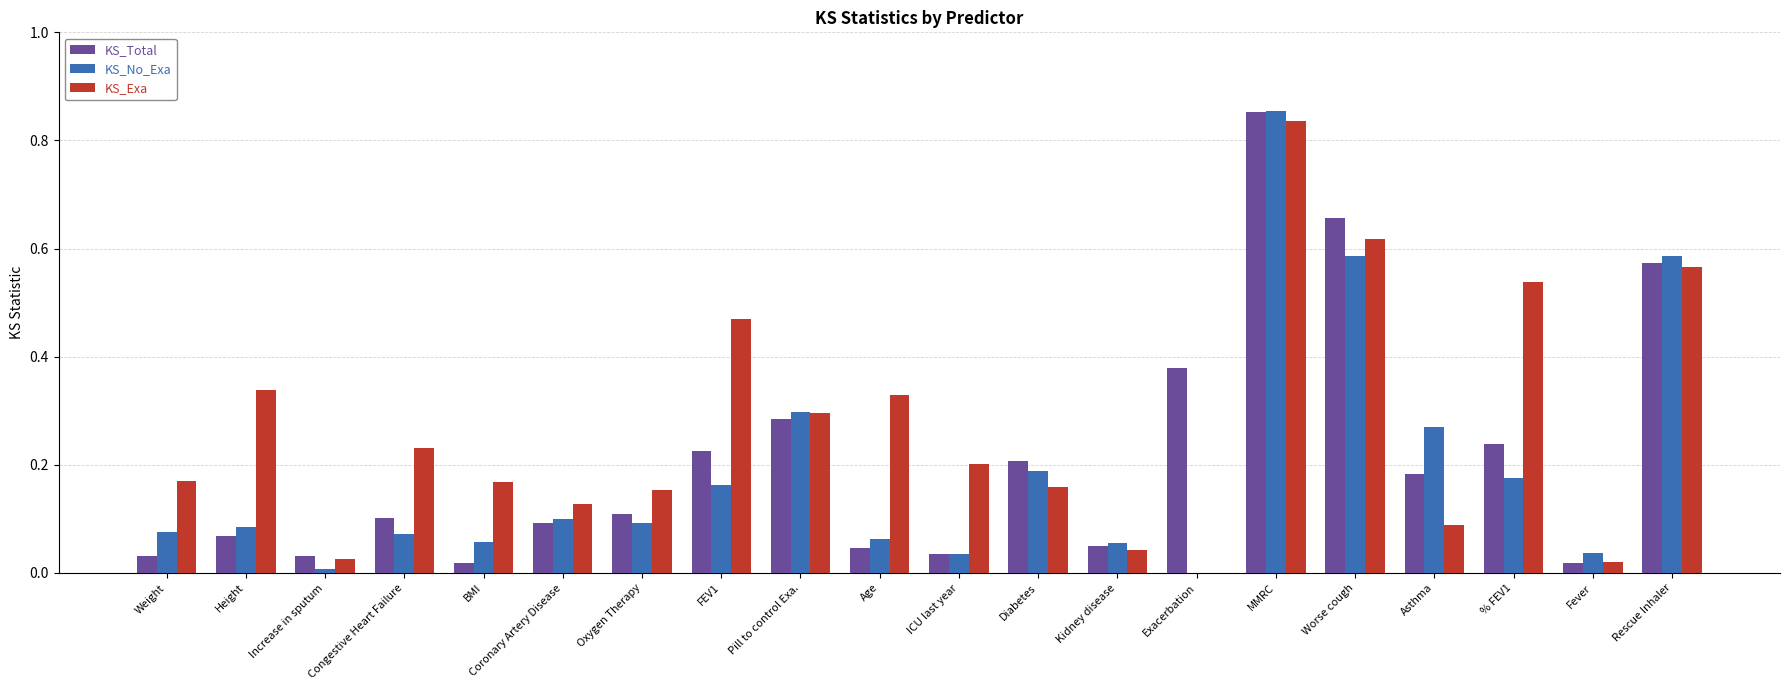

The KS_No_Exa series shows 0.1 at Kidney disease. True or false?

True